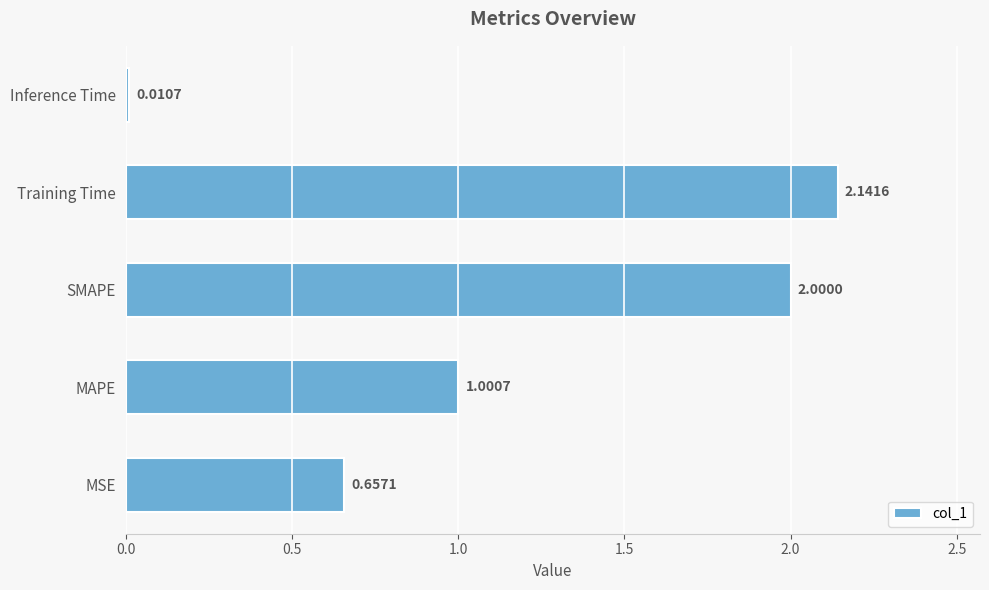

Which label corresponds to the smallest value in the chart?

Inference Time